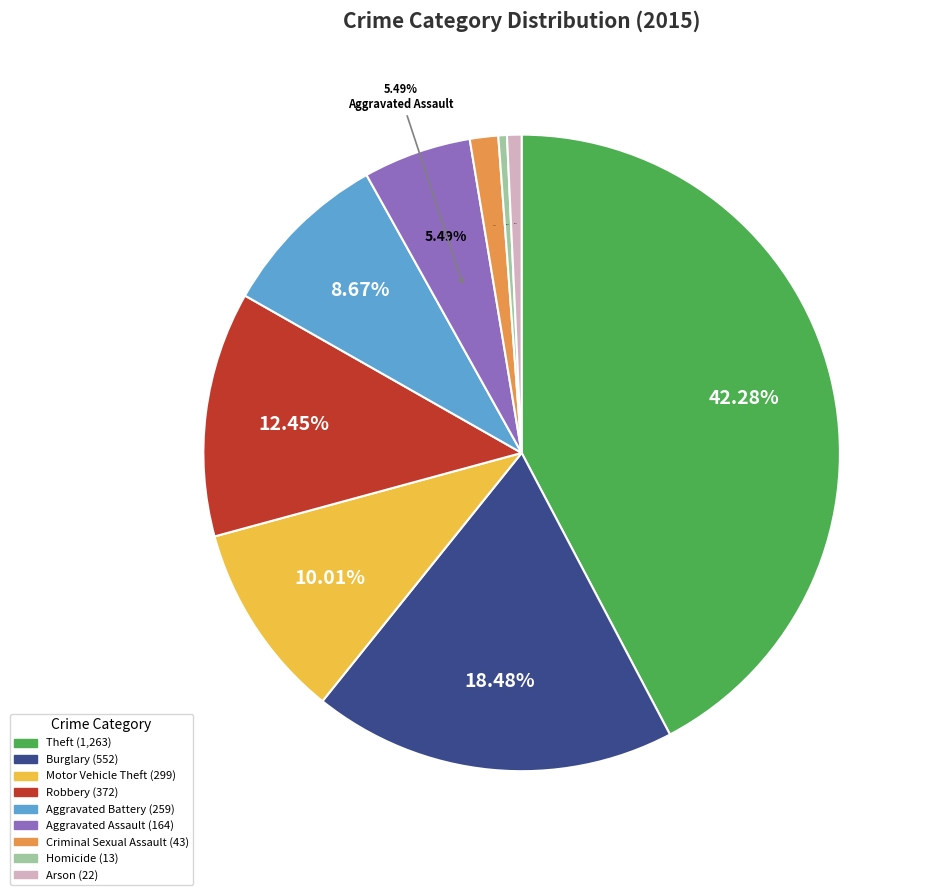

Do Aggravated Assault and Burglary together represent more than half of the pie?

No